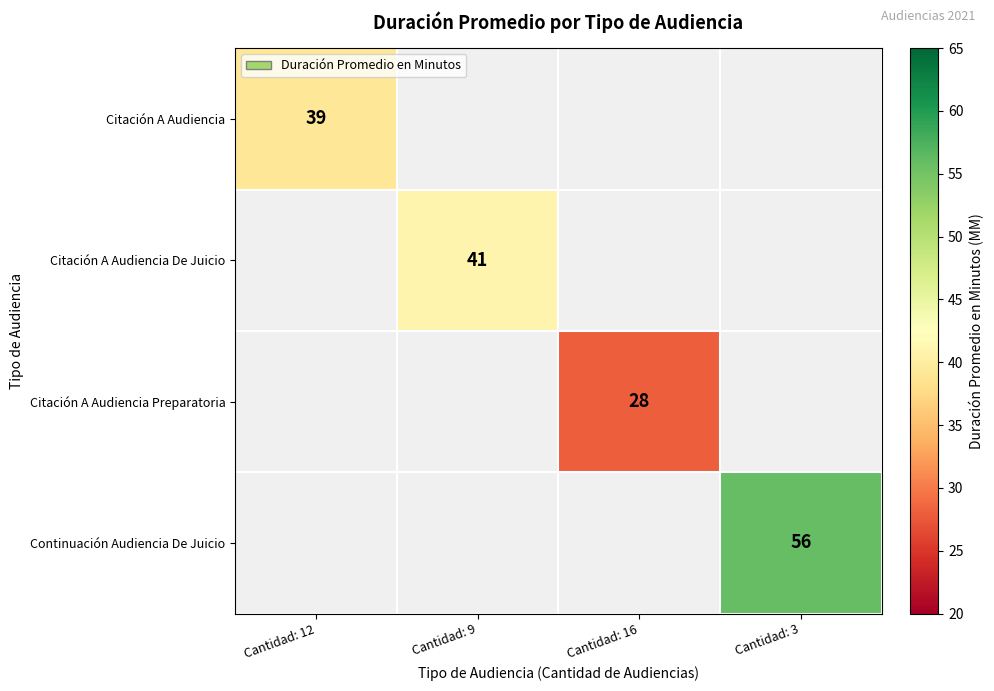

The Continuación Audiencia De Juicio series shows 95 at Cantidad: 3. True or false?

False